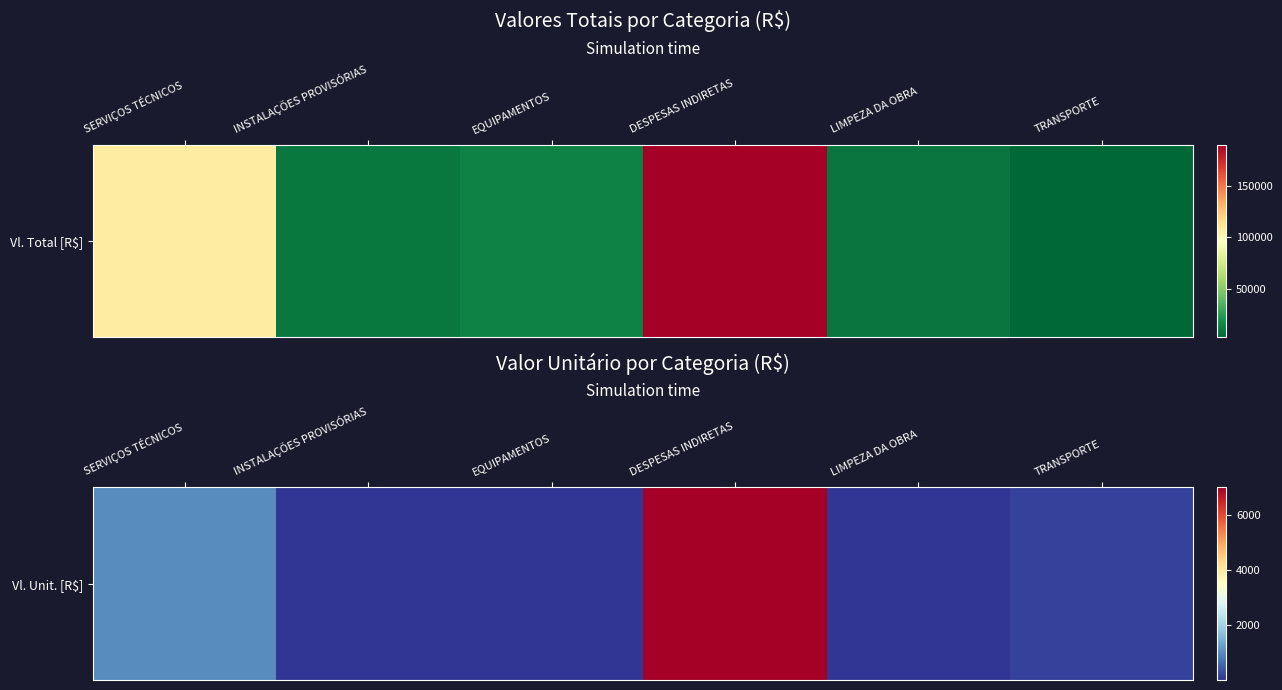

Approximately how many times larger is the value at INSTALAÇÕES PROVISÓRIAS compared to EQUIPAMENTOS?

0.4